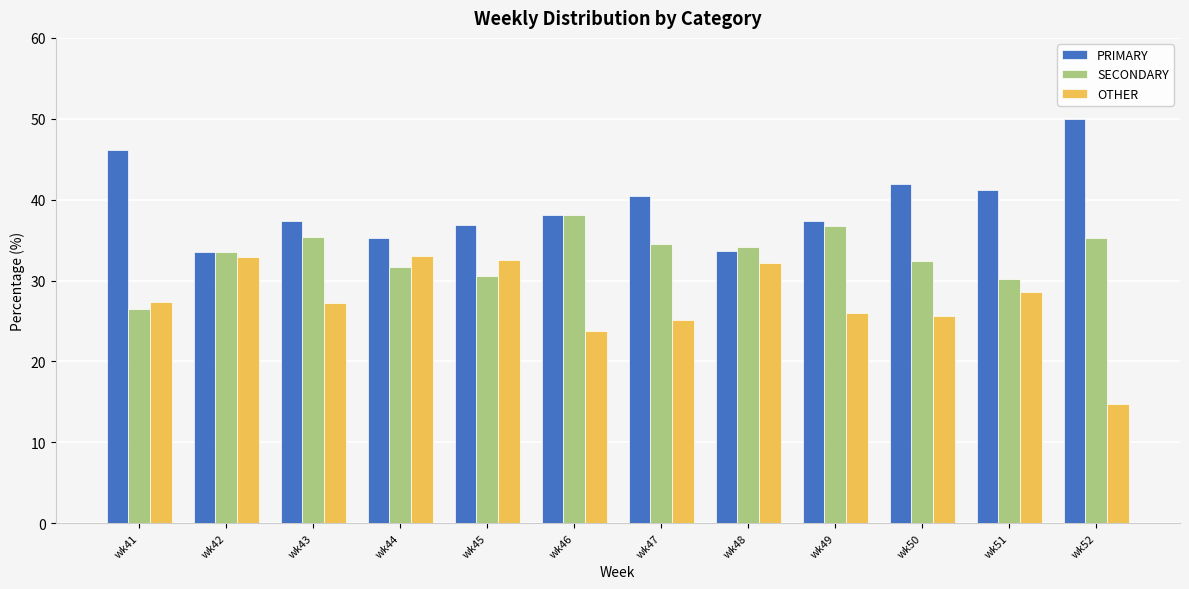

Rank the series by their average value, from highest to lowest.

PRIMARY, SECONDARY, OTHER